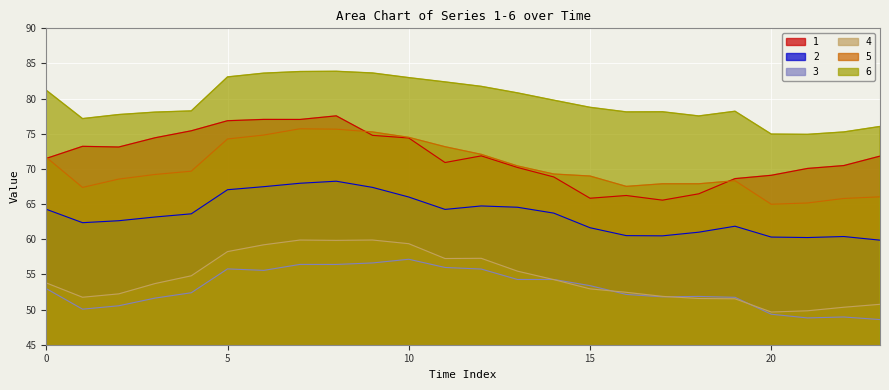

At which category does 3 reach its first local peak?

5